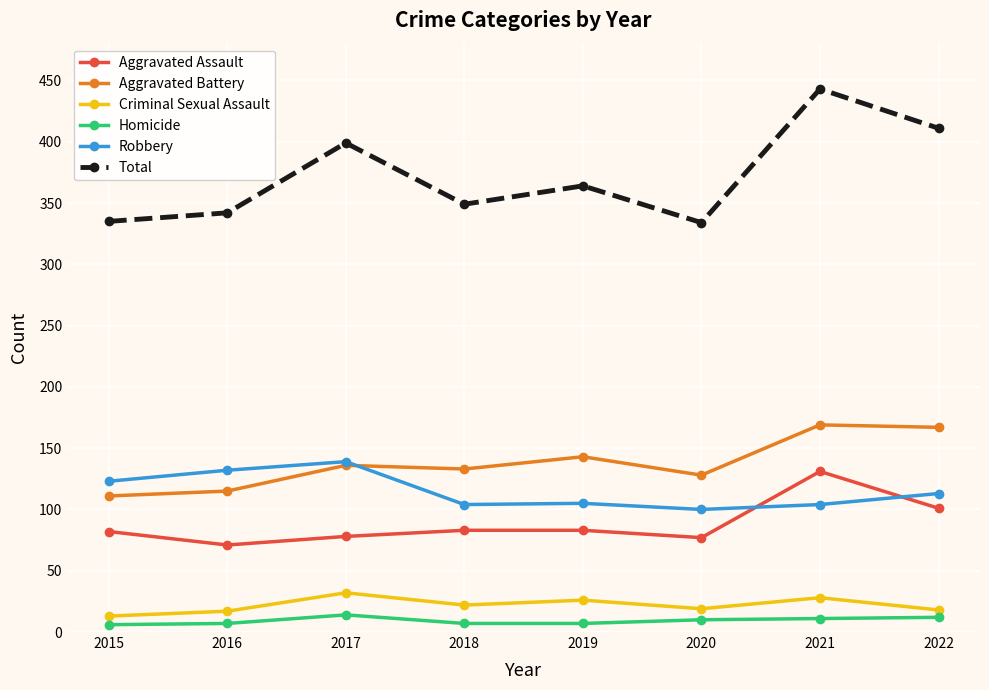

At which category does the chart reach its peak across all series?

2021